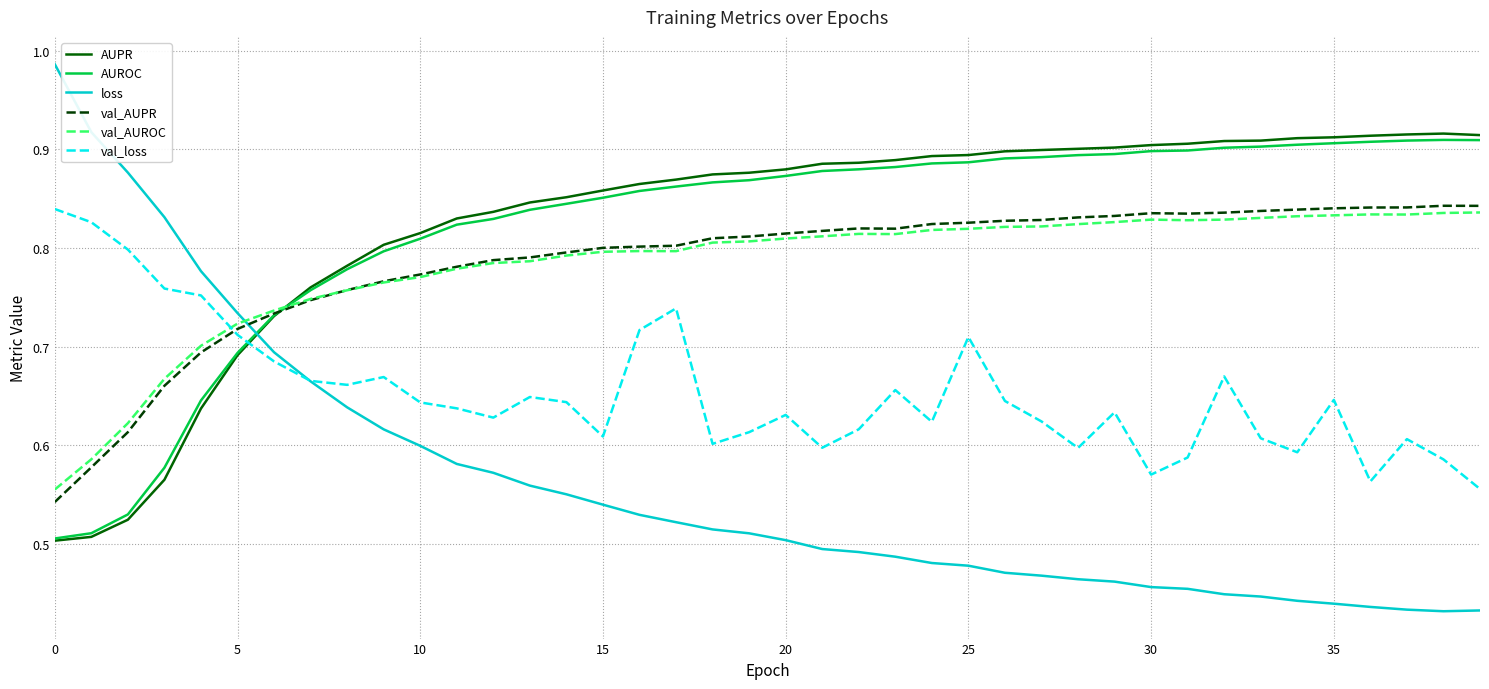

Which series has the widest spread of values?

loss